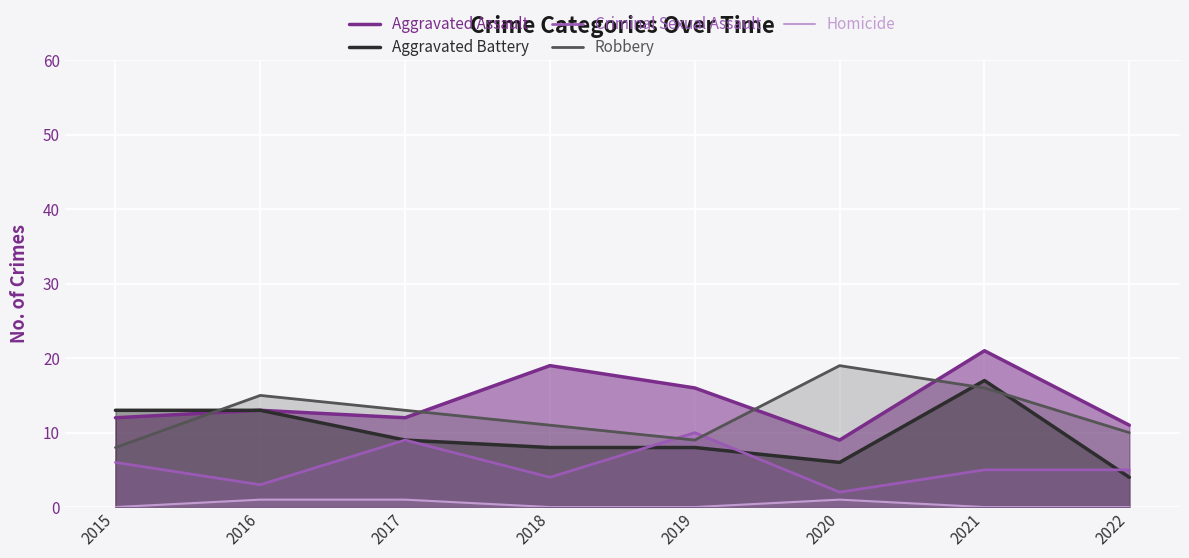

True or false: Robbery has a value of 16 at 2021.

True